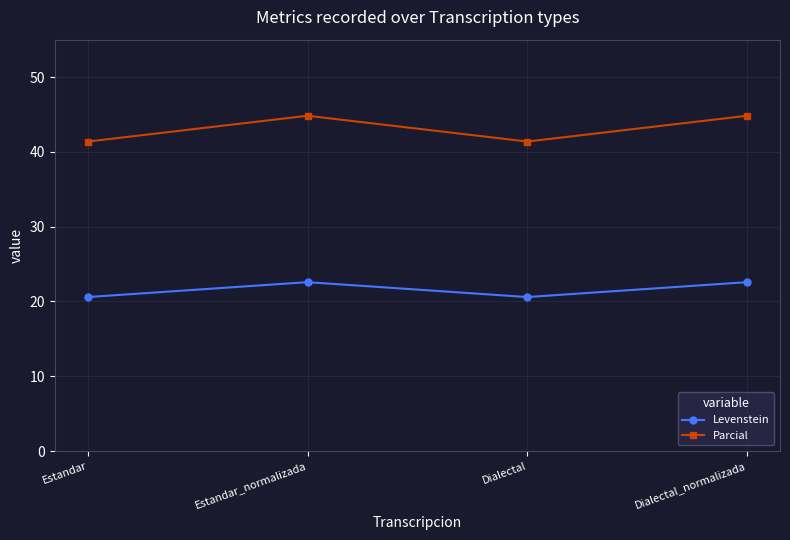

Where does the Levenstein series first go above 22?

Estandar_normalizada